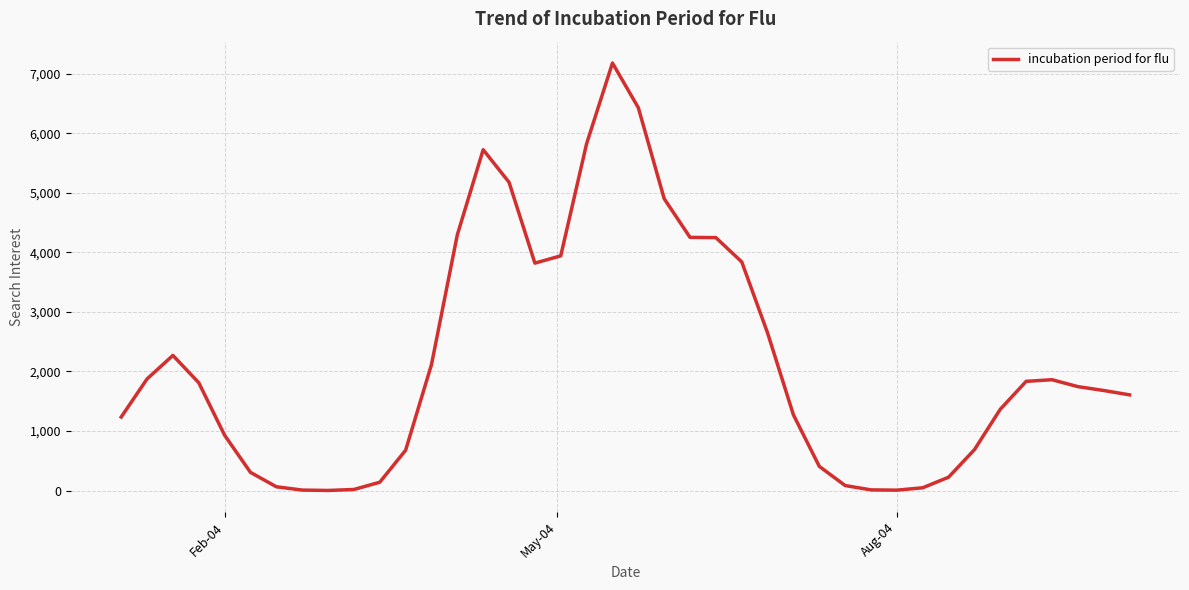

What is the minimum value shown in the chart?

2.4